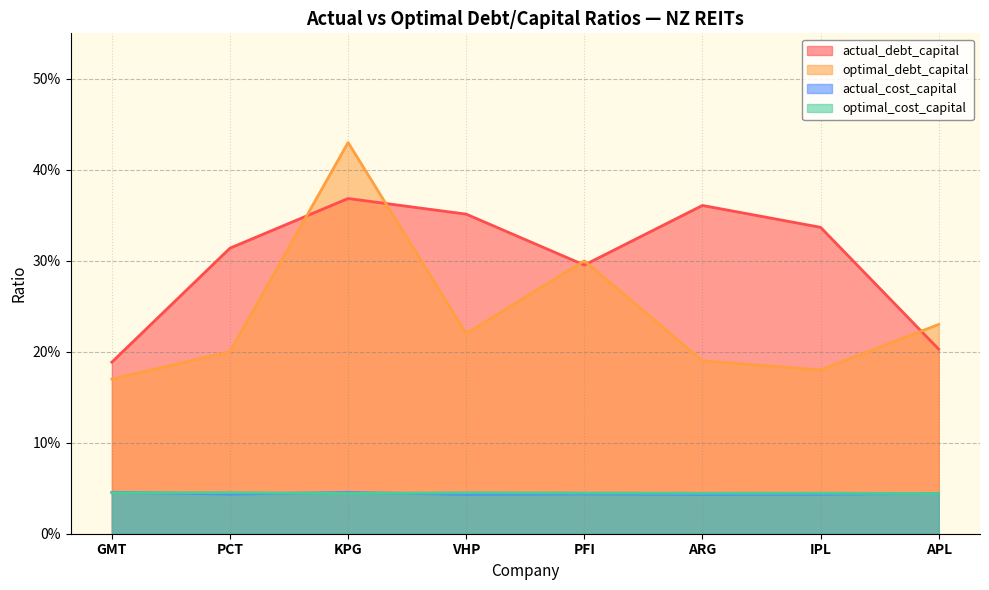

Which series changed the most between KPG and VHP?

optimal_debt_capital